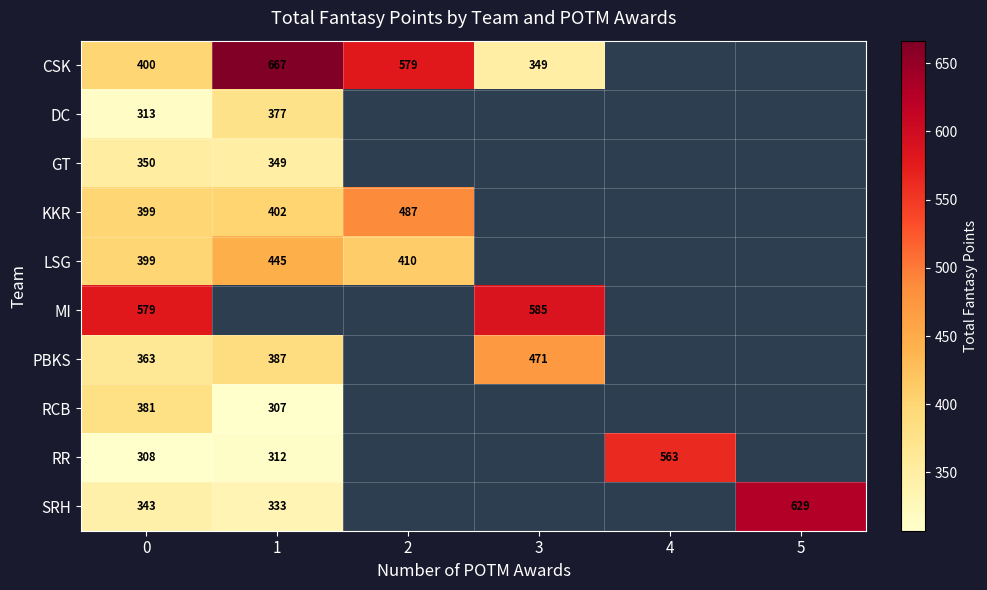

What is the difference between the maximum and minimum values in the CSK series?

317.9